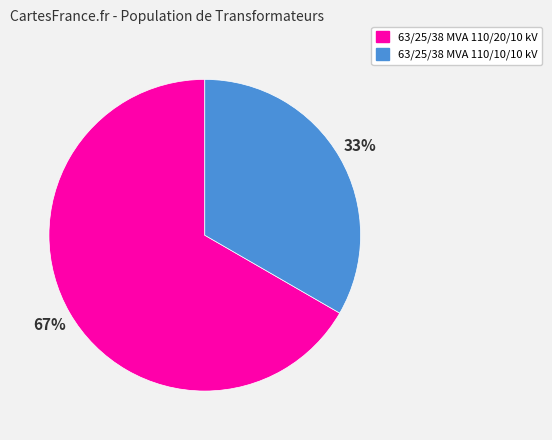

Approximately how many times larger is the value at 63/25/38 MVA 110/20/10 kV compared to 63/25/38 MVA 110/10/10 kV?

2.0